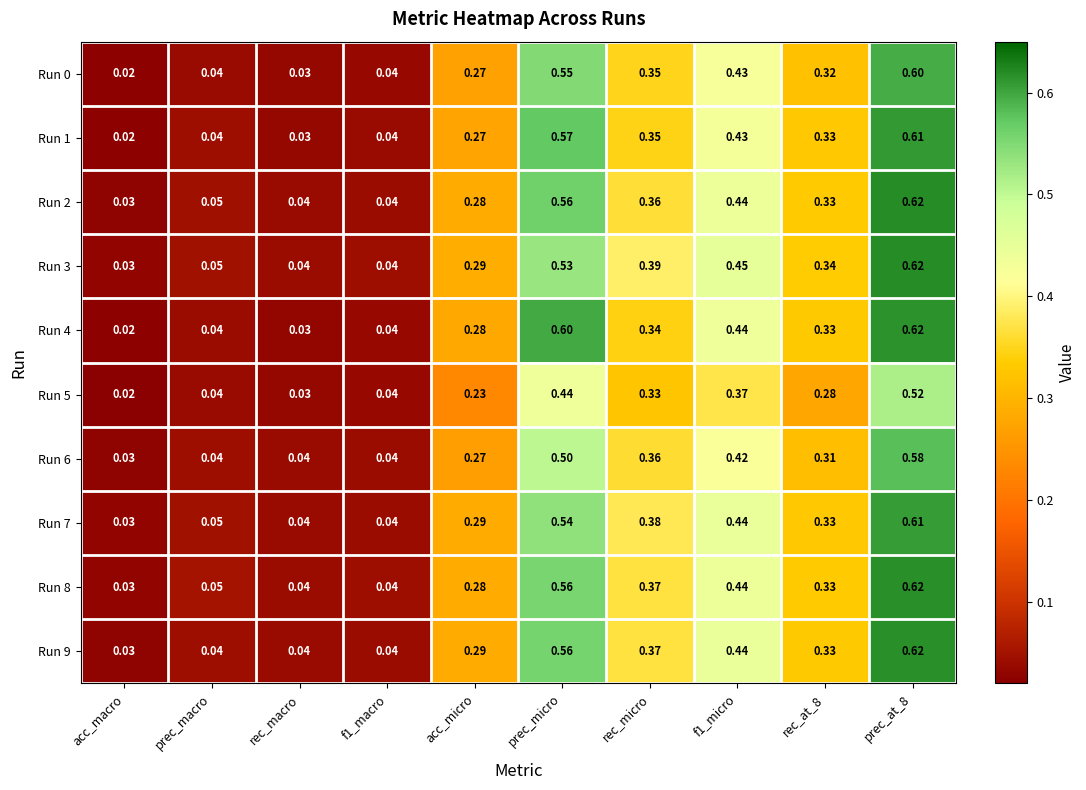

At which category is the sum across all series the highest?

prec_at_8